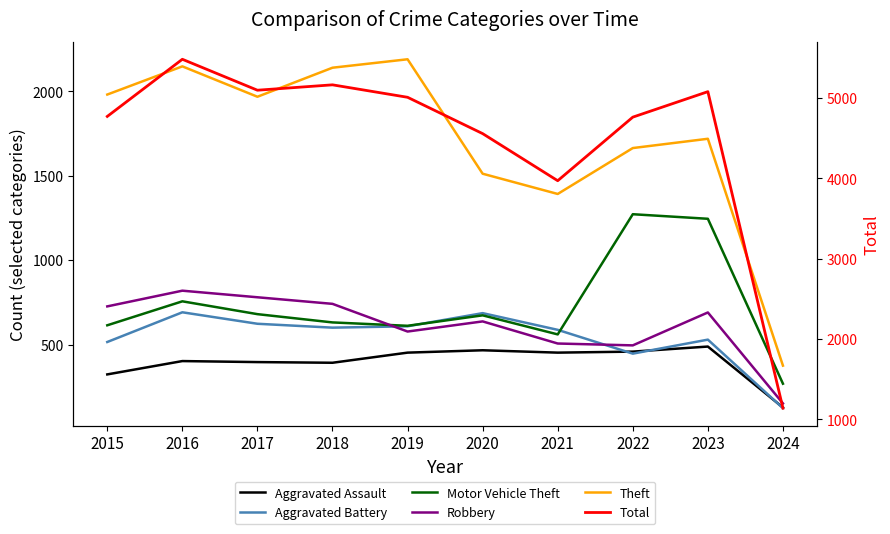

Is the value of Aggravated Battery at 2019 greater than the value of Robbery at 2021?

Yes